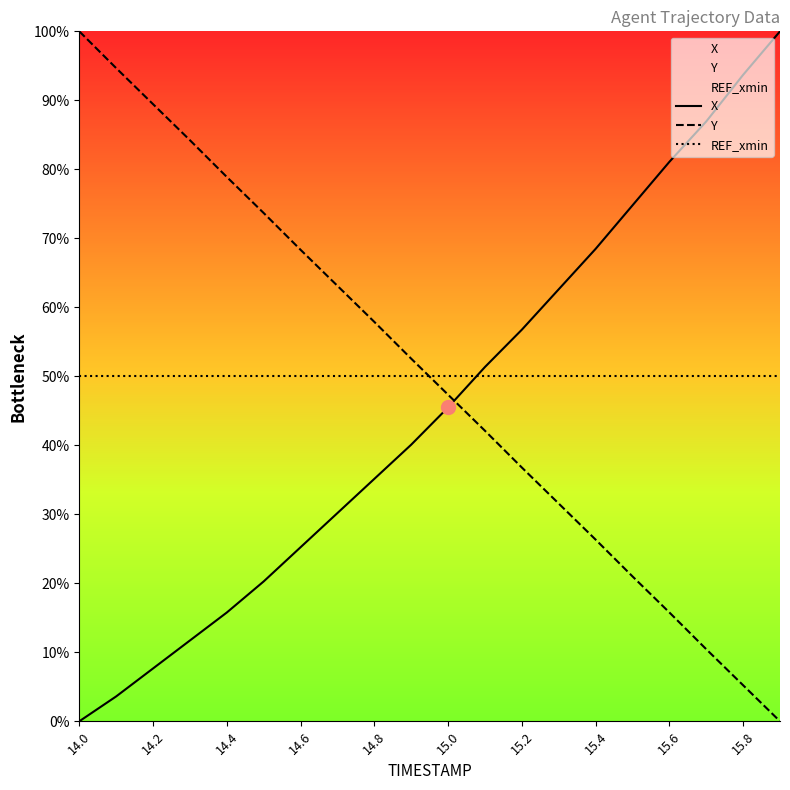

At how many categories does at least one series exceed 57?

16